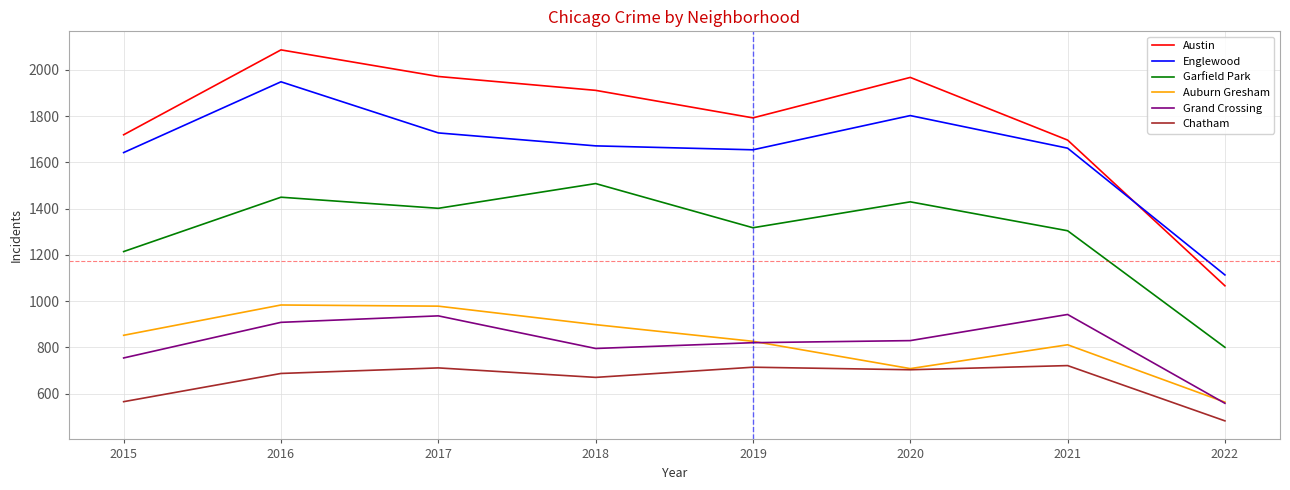

What is the spread (max minus min) of values at 2020?

1264